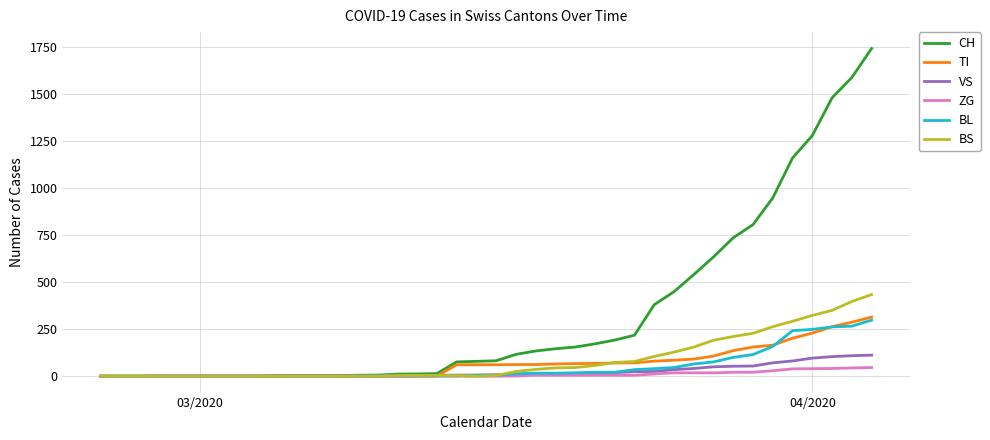

Which series has the largest range (max minus min)?

CH